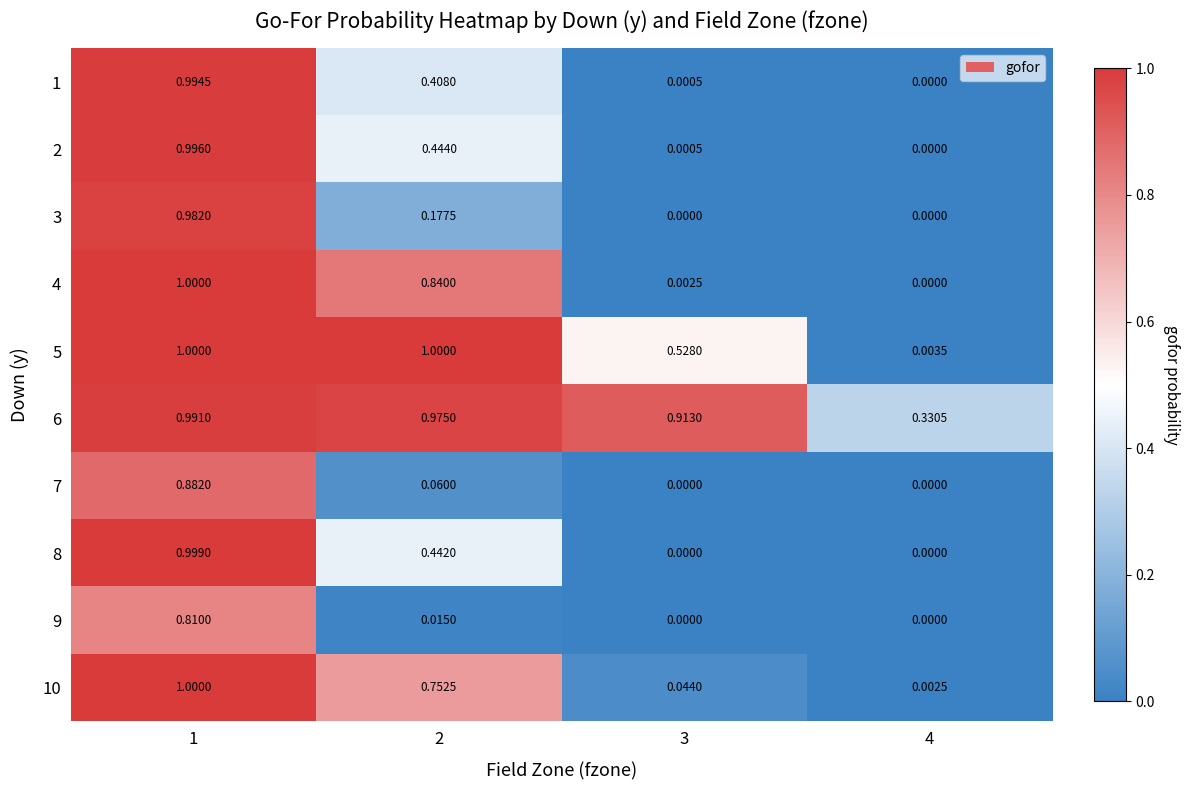

Is the value of 5 at 3 greater than the value of 4 at 2?

No